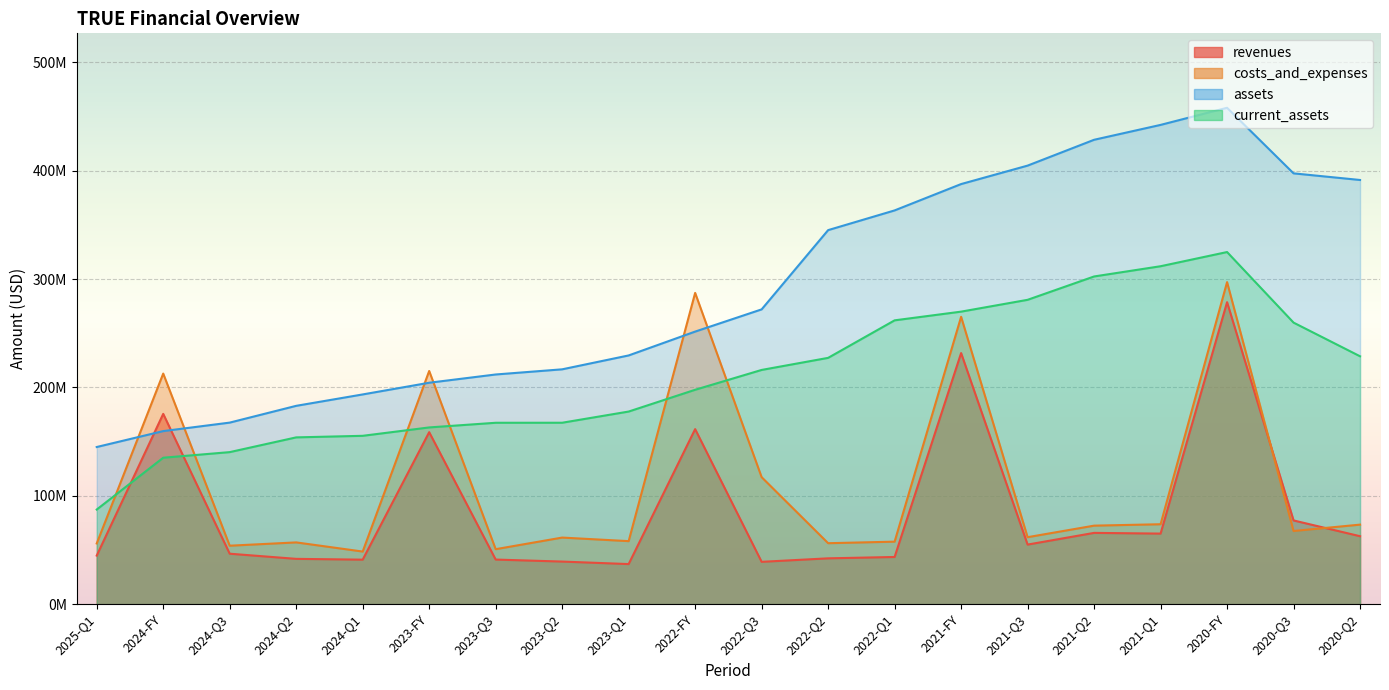

What is the minimum value for costs_and_expenses?

48537000